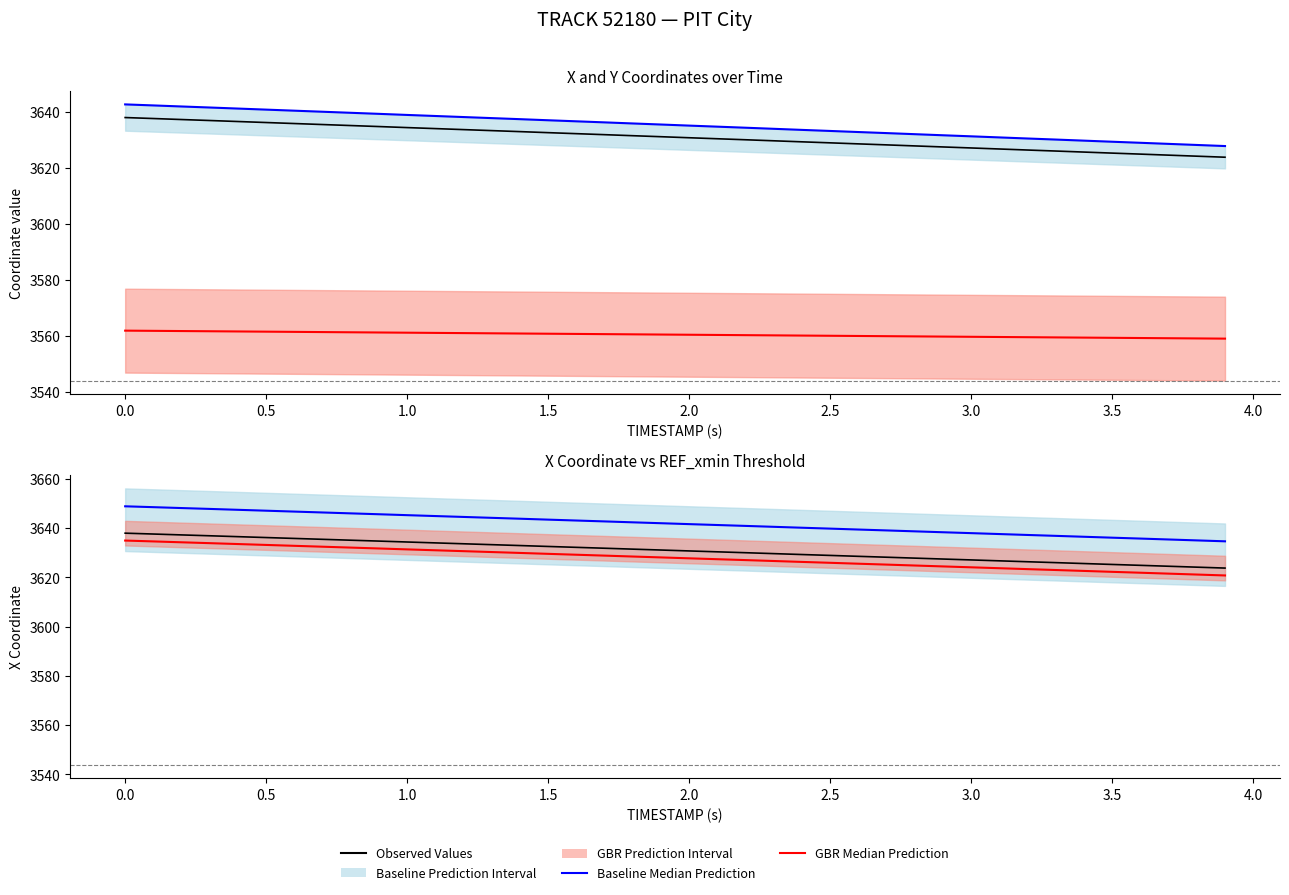

How many values in the Y series are below 3560?

15